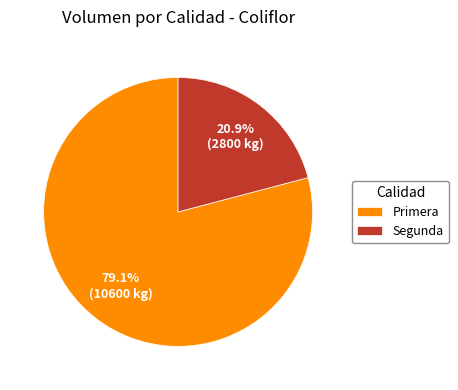

How many slices are in this pie chart?

2